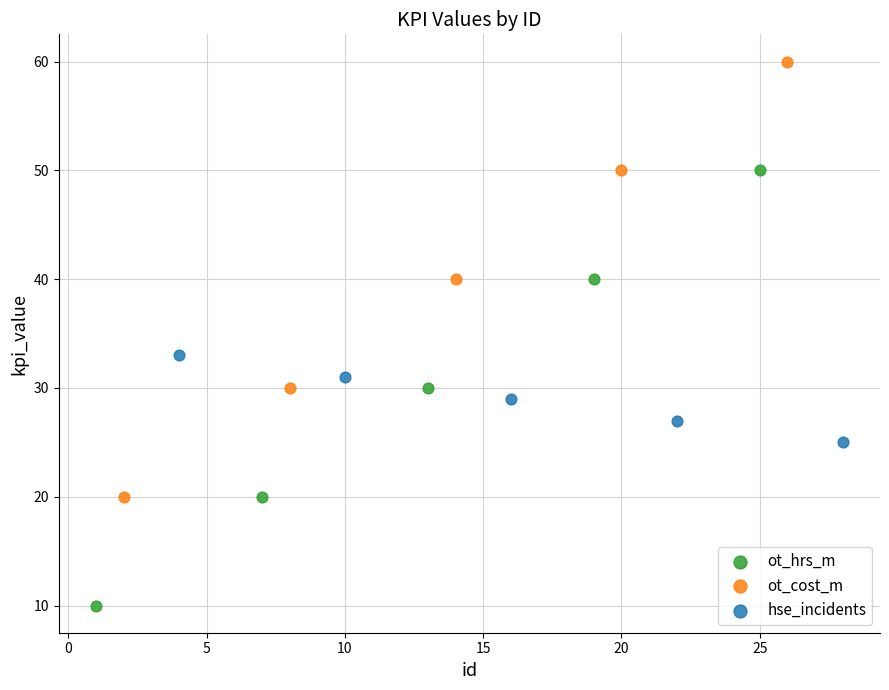

Which series reaches the minimum Y coordinate?

ot_hrs_m